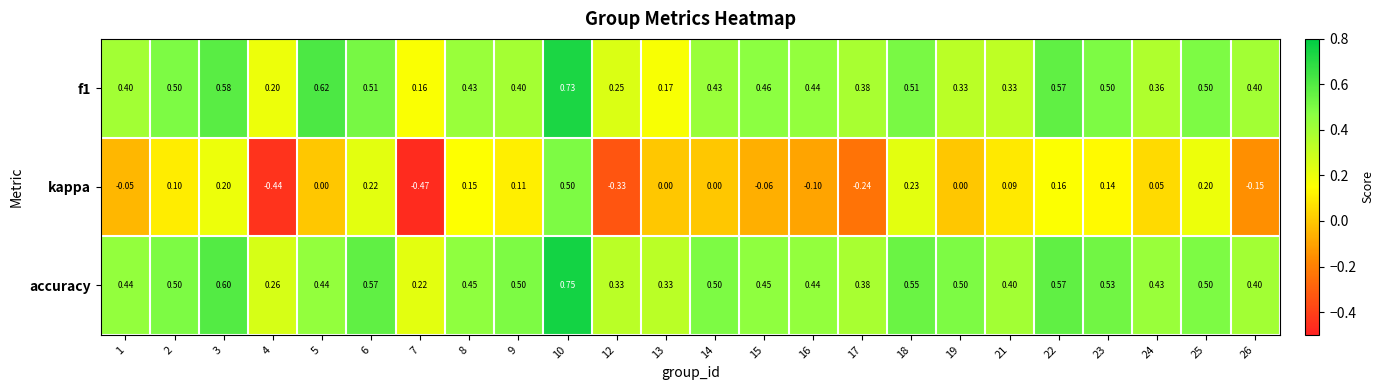

Which series has the largest range (max minus min)?

kappa